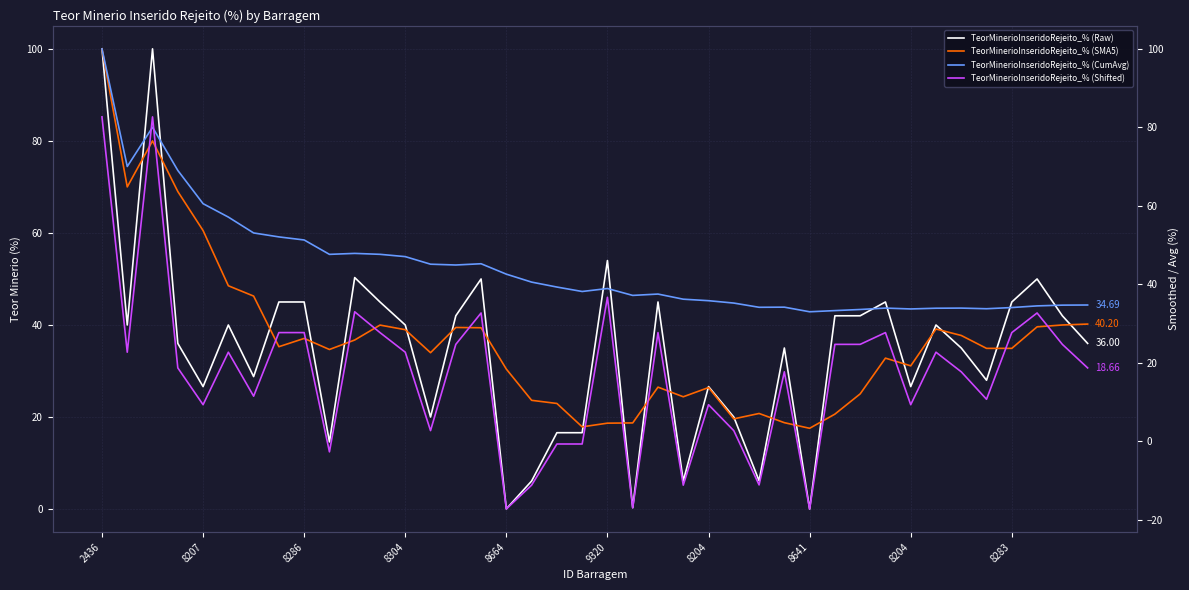

What is the value of the TeorMinerioInseridoRejeito_% (Raw) point at the 1st from the left?

100.0